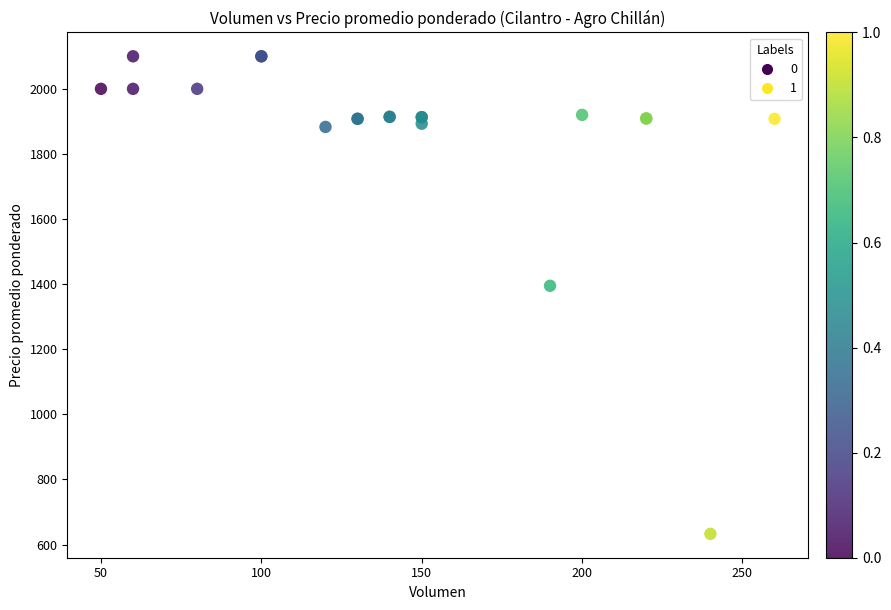

What Y value in the scatter plot is closest to 1366?

1395